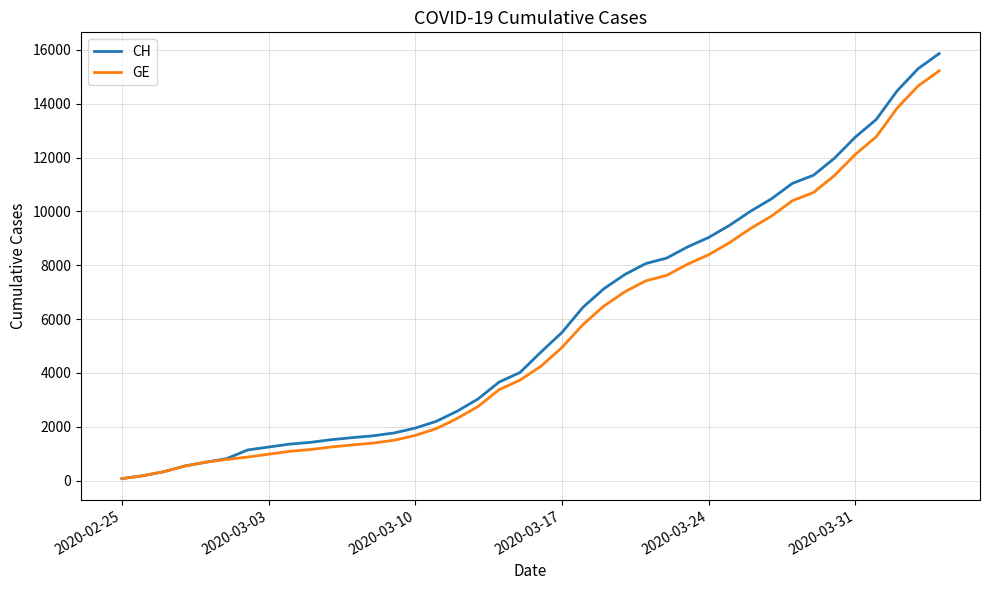

Which series has the widest spread of values?

CH